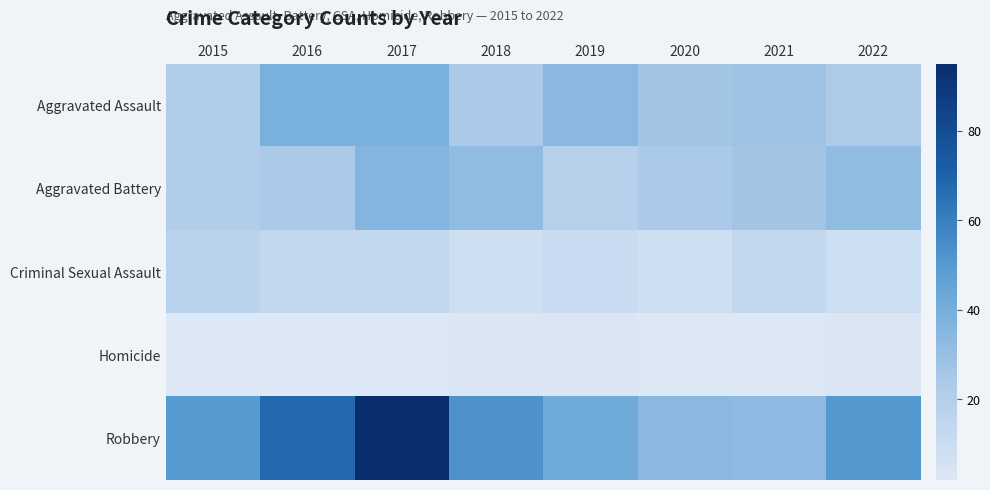

What is the total value across all series at 2018?

120